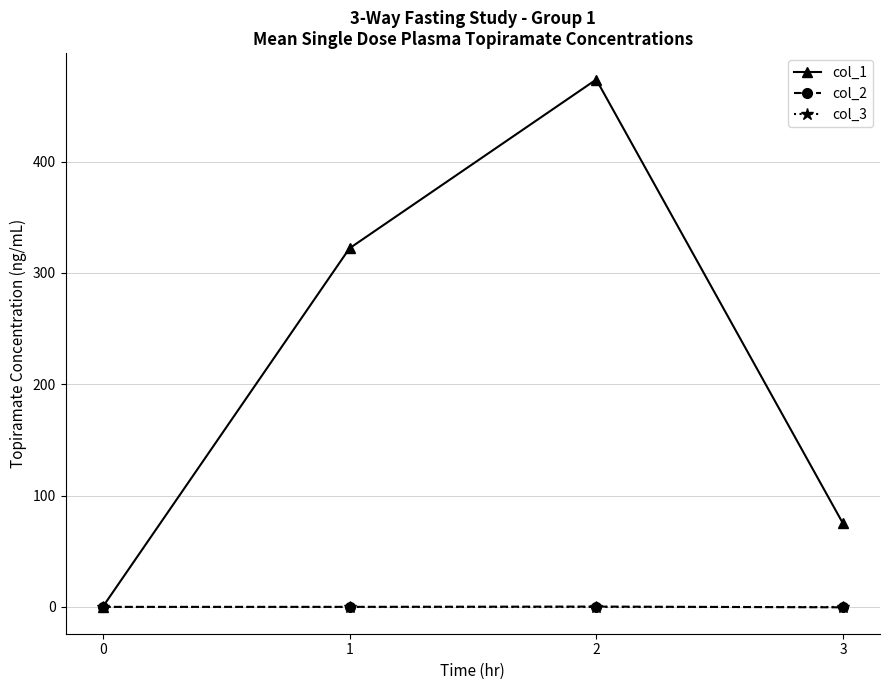

Where does the col_1 series first go above 322?

1